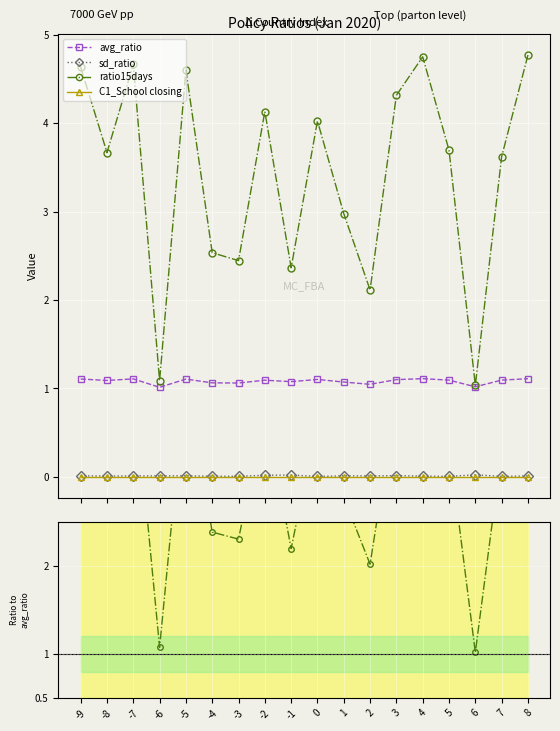

Is it true that avg_ratio equals 0.4 at 6?

False